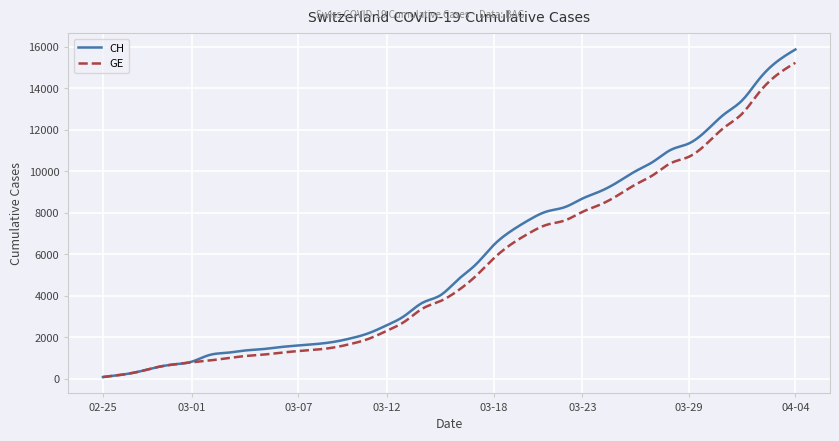

What is the greatest value displayed?

15875.0